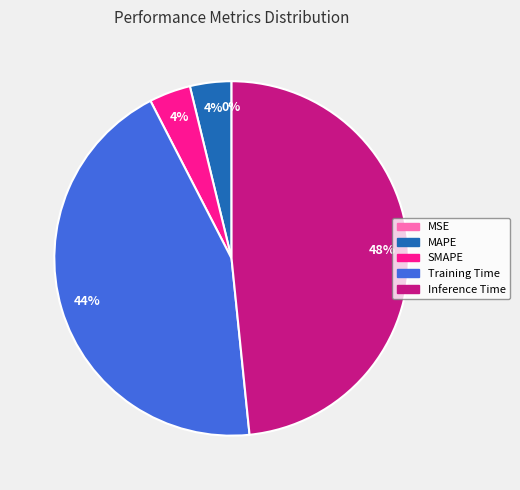

Is there a majority slice in this chart?

No